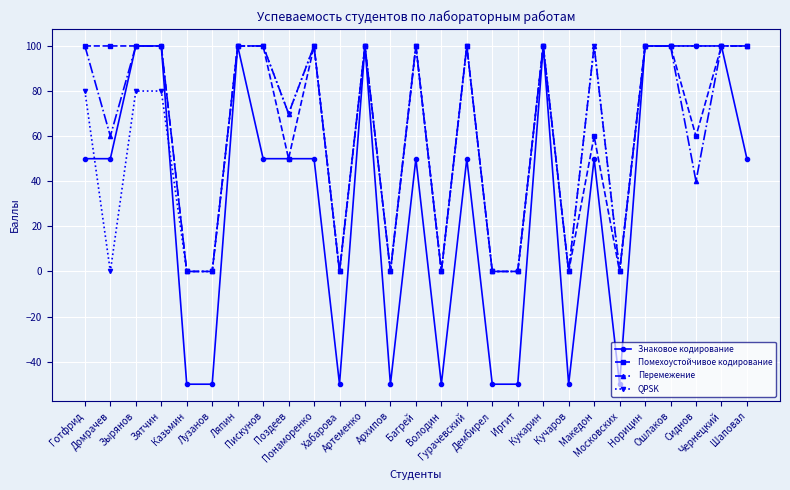

What is the sum of all QPSK values?

1610